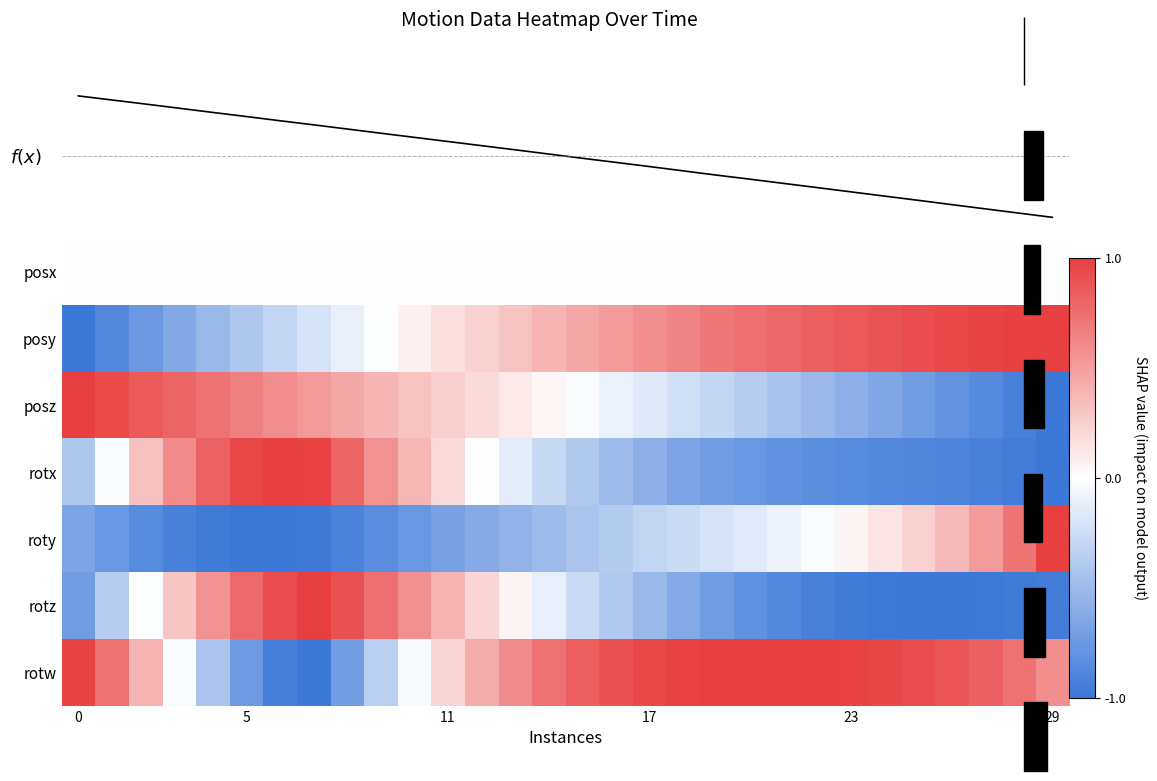

Between 26 and 7, which is larger?

7